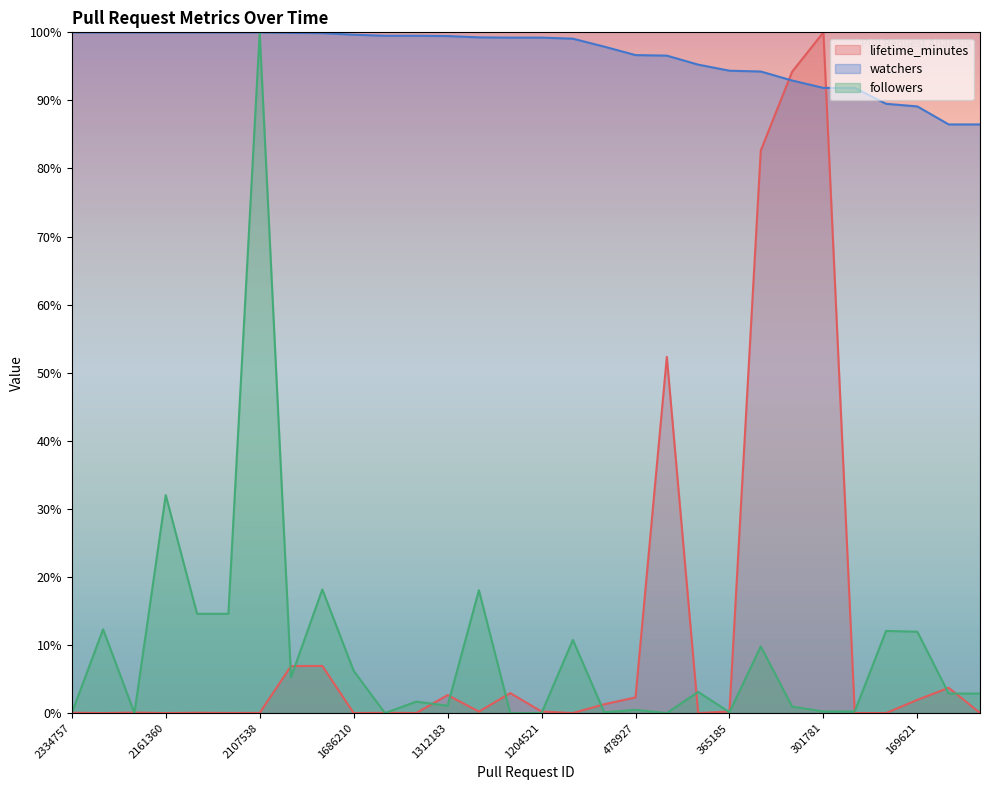

Reading left to right, transcribe all the data shown in this chart.

lifetime_minutes: 0.1	0.0	0.1	0.0	0.0	0.0	0.0	6.9	6.9	0.0	0.0	0.0	2.6	0.2	2.9	0.2	0.0	1.3	2.3	52.3	0.0	0.2	82.6	94.2	100.0	0.0	0.0	1.9	3.7	0.0
watchers: 100.0	100.0	100.0	100.0	100.0	100.0	100.0	99.9	99.9	99.7	99.5	99.5	99.5	99.3	99.2	99.2	99.1	97.9	96.7	96.6	95.3	94.4	94.2	92.9	91.8	91.8	89.5	89.1	86.5	86.5
followers: 0.0	12.3	0.0	32.0	14.6	14.6	100.0	5.3	18.2	6.2	0.0	1.7	1.1	18.0	0.0	0.0	10.8	0.1	0.5	0.0	3.1	0.1	9.8	1.0	0.2	0.2	12.1	11.9	2.9	2.9